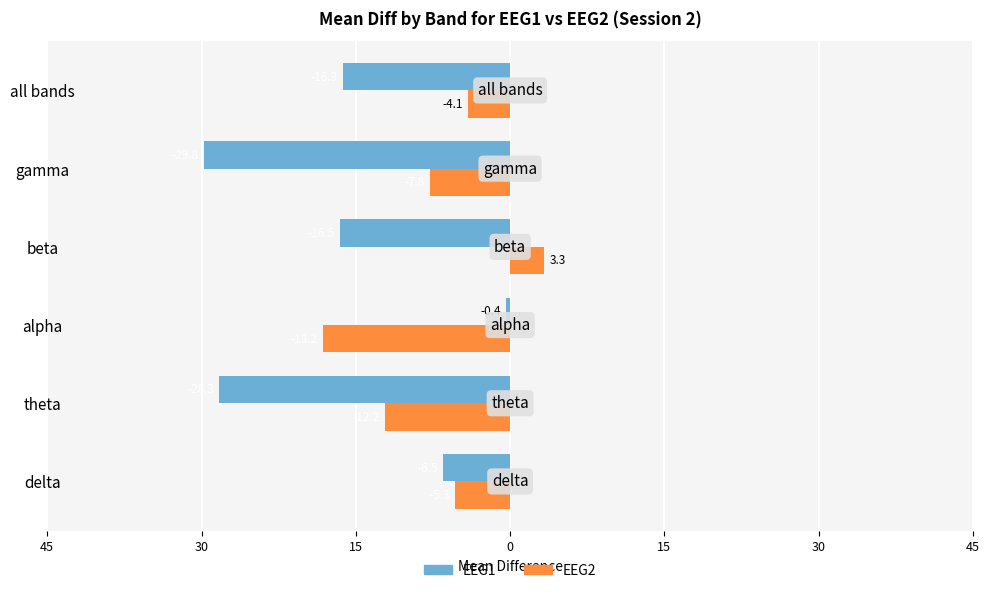

What are all the series names shown in the legend?

EEG1, EEG2